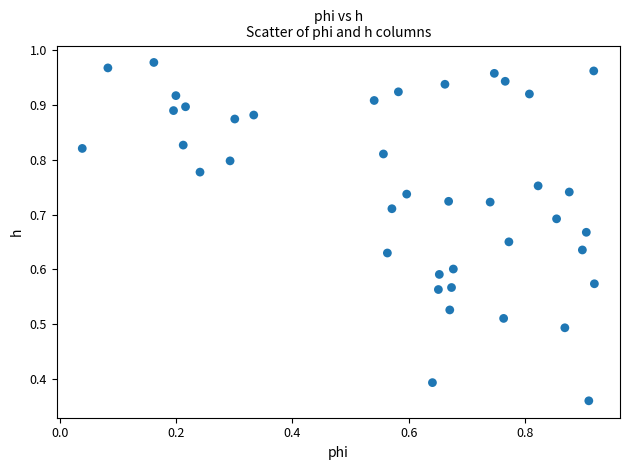

Count the number of points in this scatter plot.

40